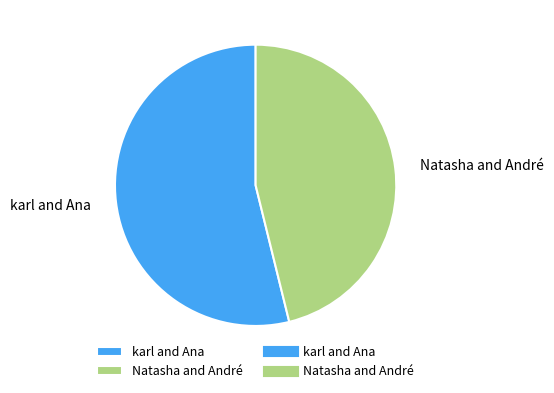

Do Natasha and André and karl and Ana together represent more than half of the pie?

Yes